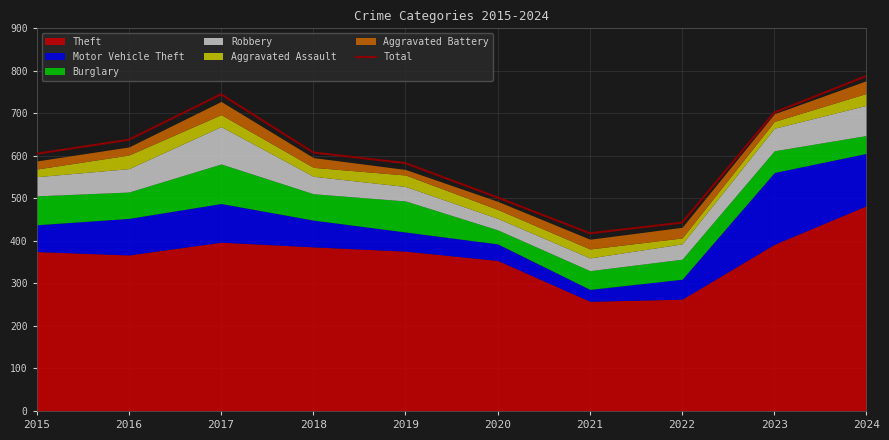

How many data points does each series have?

10